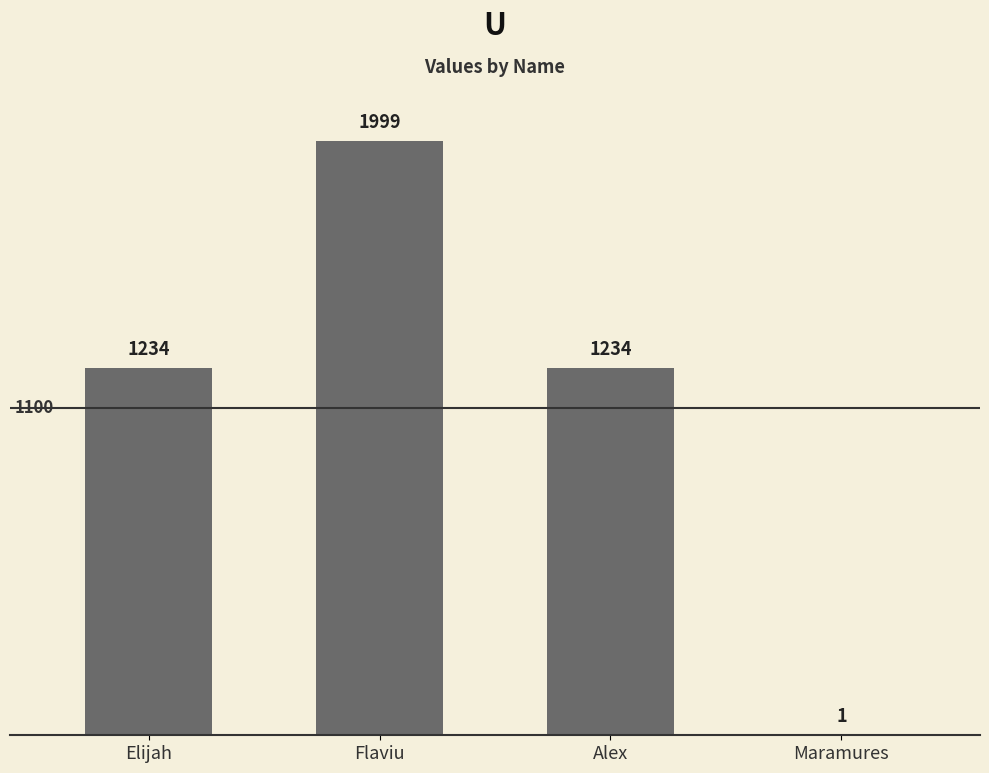

What value does the data have at Flaviu, to the nearest 50?

2000